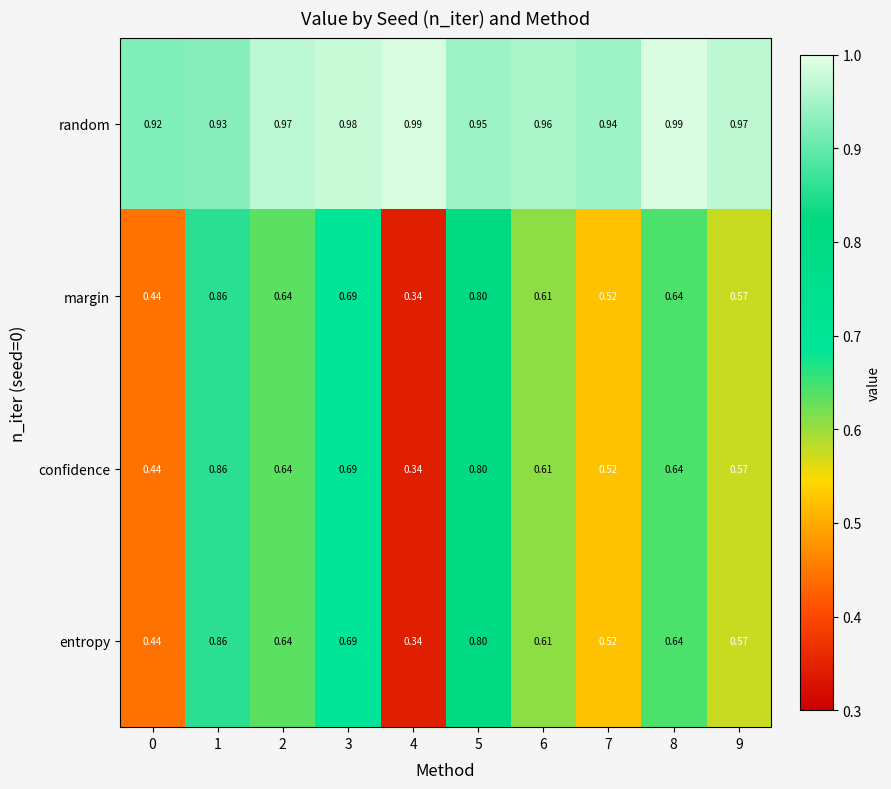

Which series has the largest total across all categories?

random